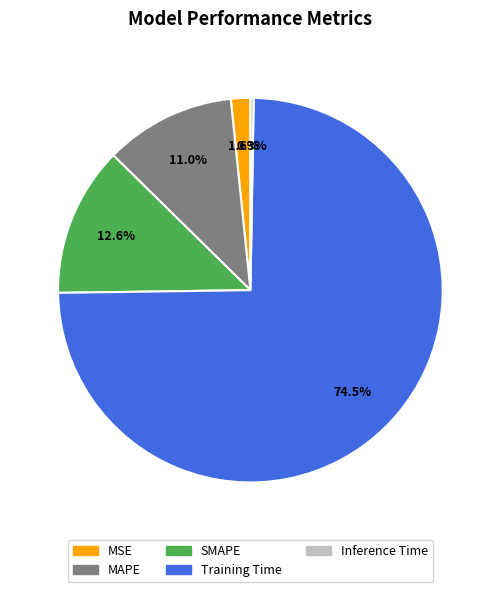

Does Training Time represent more than half of the total?

Yes